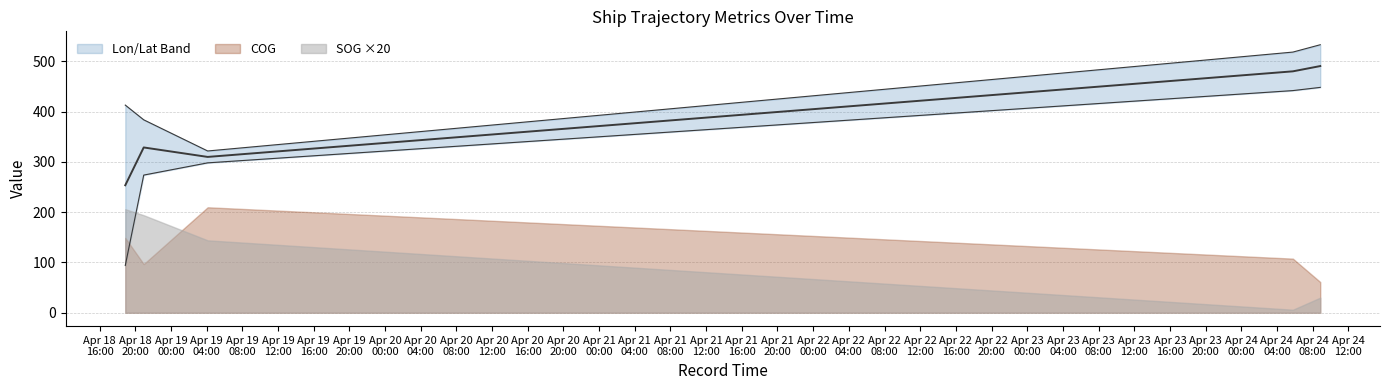

True or false: Longitude and Latitude cross at least once.

False